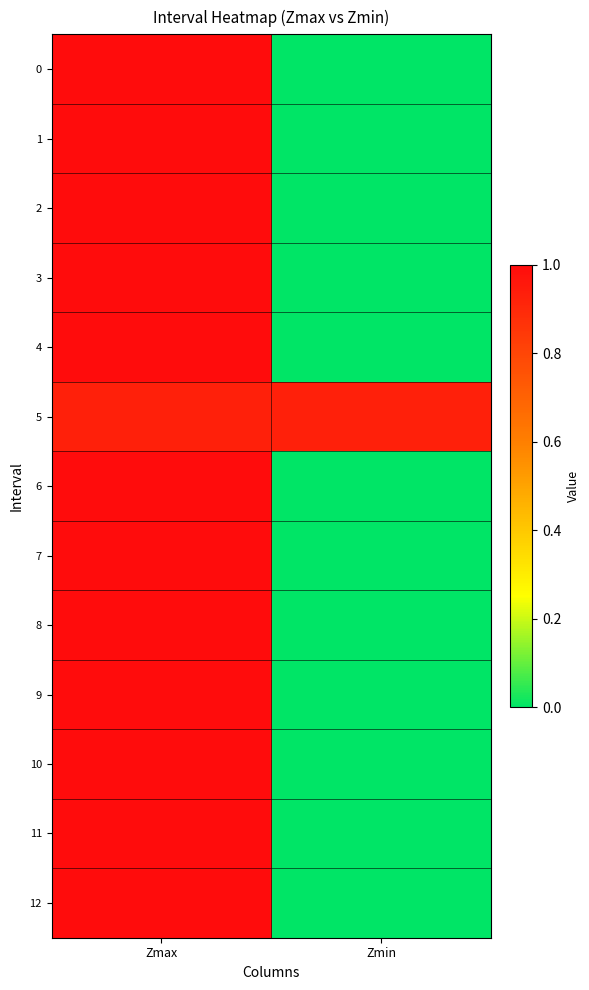

Reading left to right, list all the values displayed in this chart.

0: Zmax=1.0	Zmin=0.0
1: Zmax=1.0	Zmin=0.0
2: Zmax=1.0	Zmin=0.0
3: Zmax=1.0	Zmin=0.0
4: Zmax=1.0	Zmin=0.0
5: Zmax=0.9	Zmin=0.9
6: Zmax=1.0	Zmin=0.0
7: Zmax=1.0	Zmin=0.0
8: Zmax=1.0	Zmin=0.0
9: Zmax=1.0	Zmin=0.0
10: Zmax=1.0	Zmin=0.0
11: Zmax=1.0	Zmin=0.0
12: Zmax=1.0	Zmin=0.0